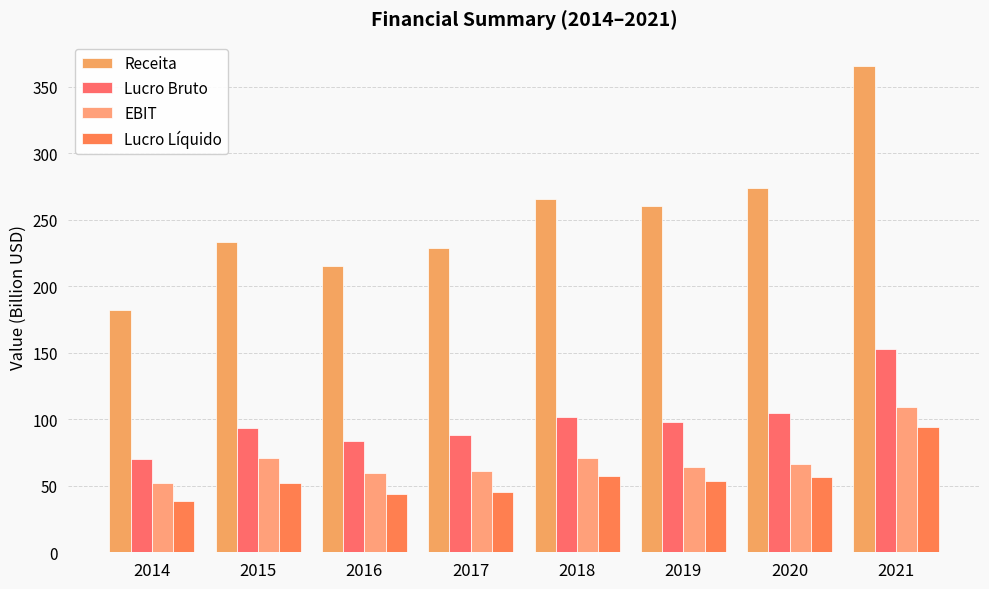

The value of Receita at 2014 is 182.6. True or false?

True